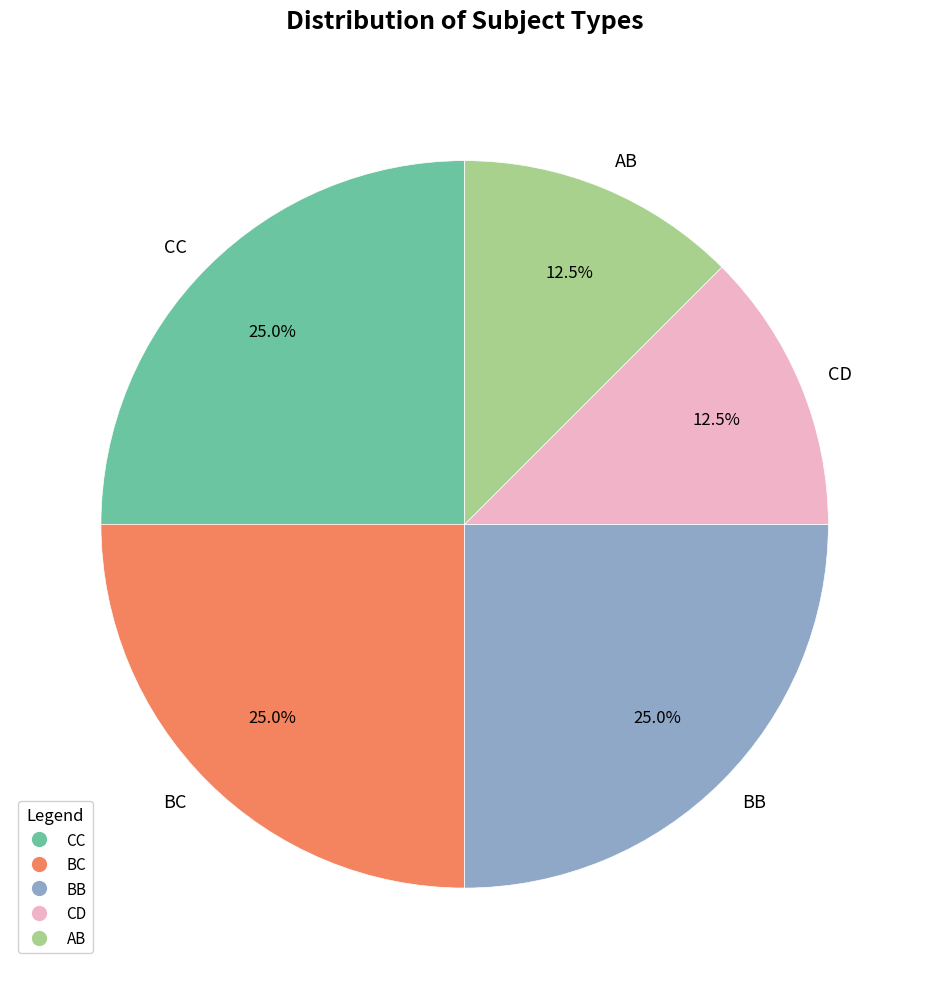

Does AB represent more than half of the total?

No